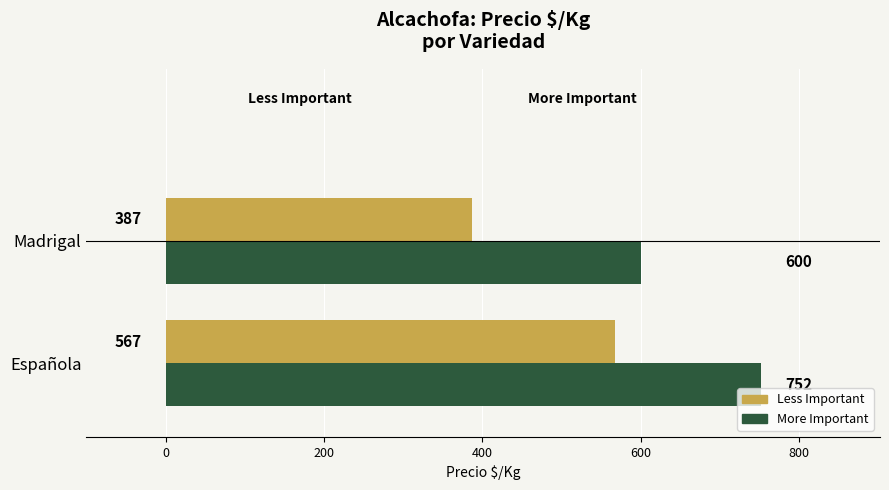

Which series has the largest total across all categories?

More Important